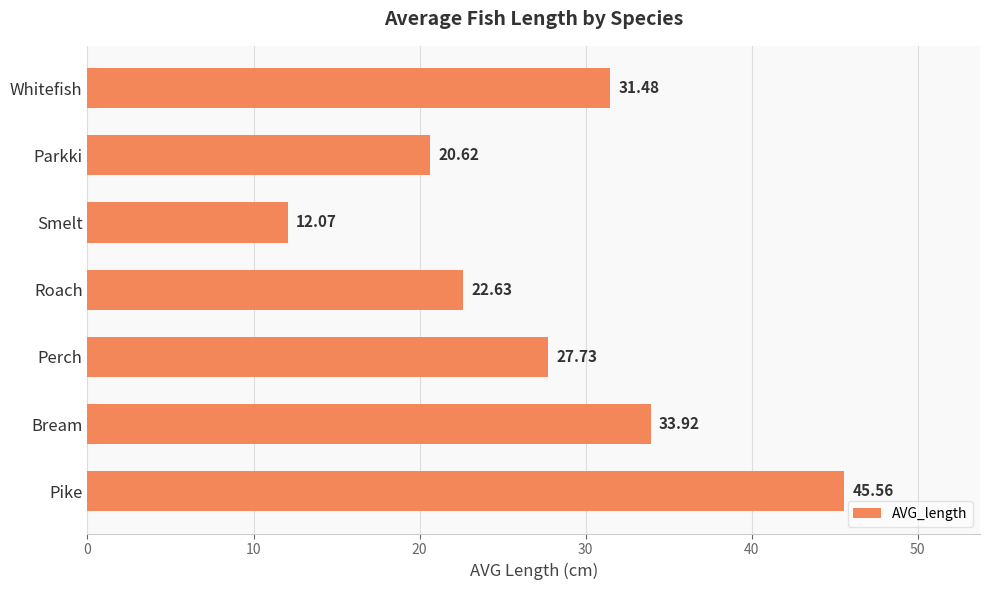

What is the change in value from Perch to Parkki?

-7.1